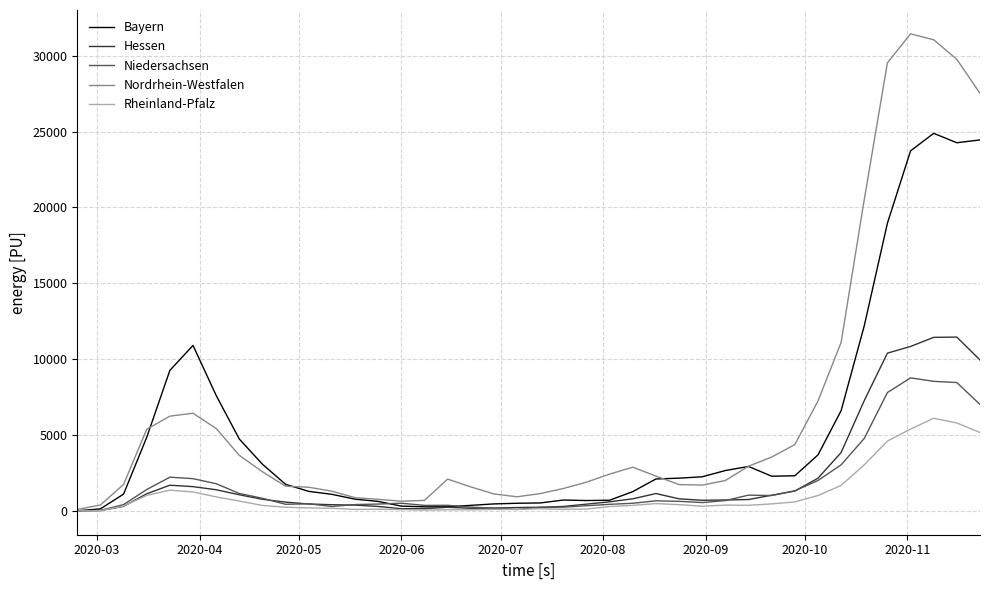

Which series has the largest range (max minus min)?

Nordrhein-Westfalen